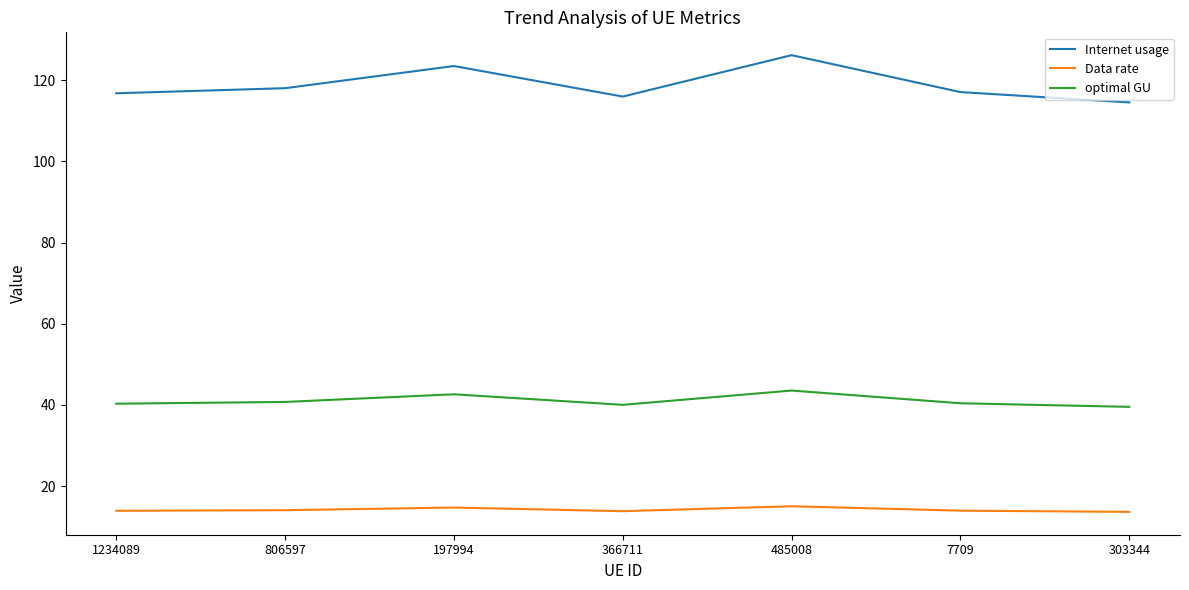

What position from the left is 485008?

5